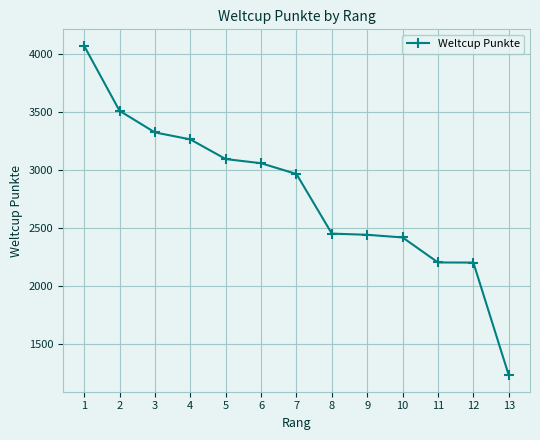

What is the value of the 8th point from the left?

2453